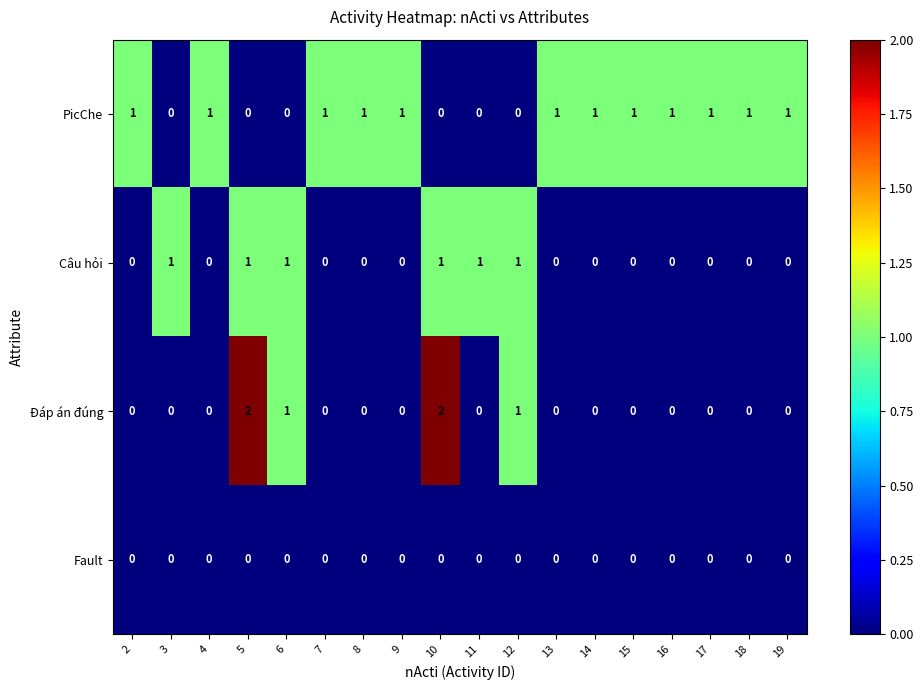

Which series has the widest spread of values?

Đáp án đúng